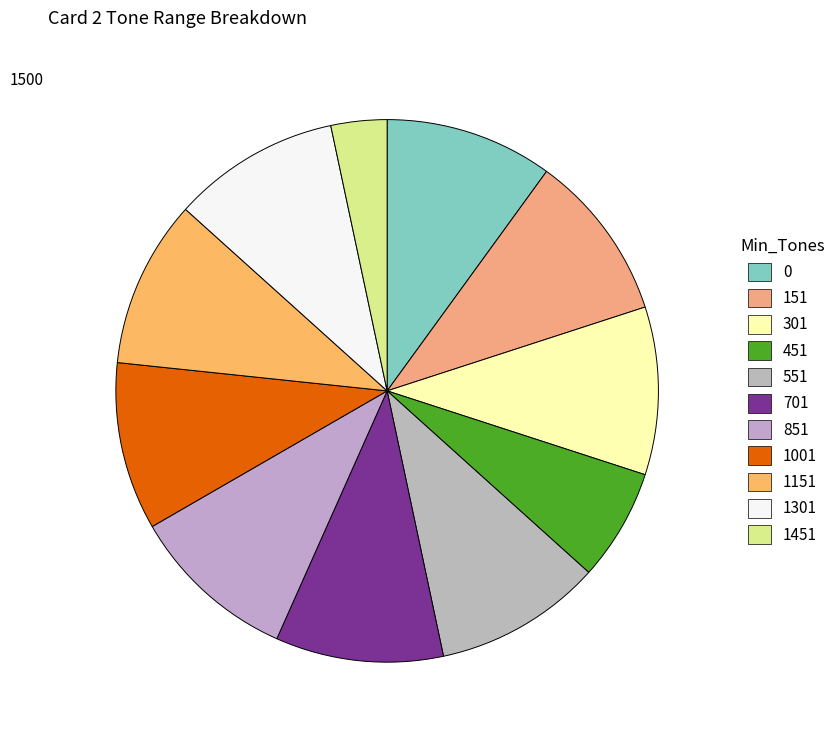

To the nearest percent, what is the average slice percentage?

9%